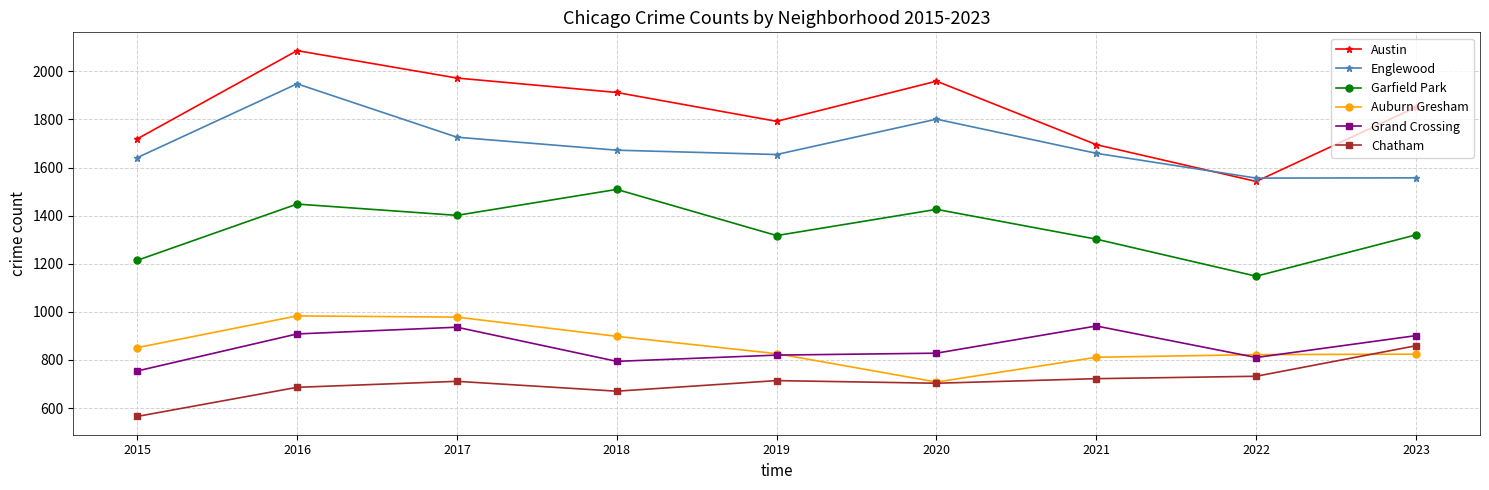

At how many categories does at least one series exceed 1617?

8